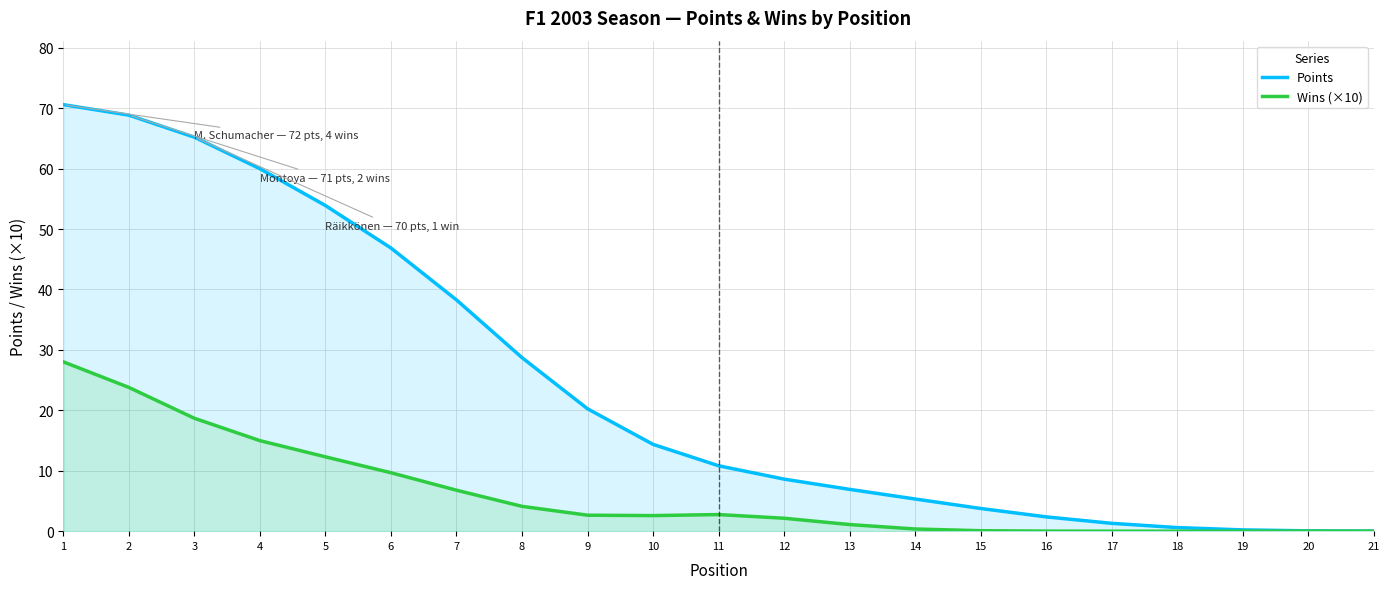

Count the number of values greater than 10.

11